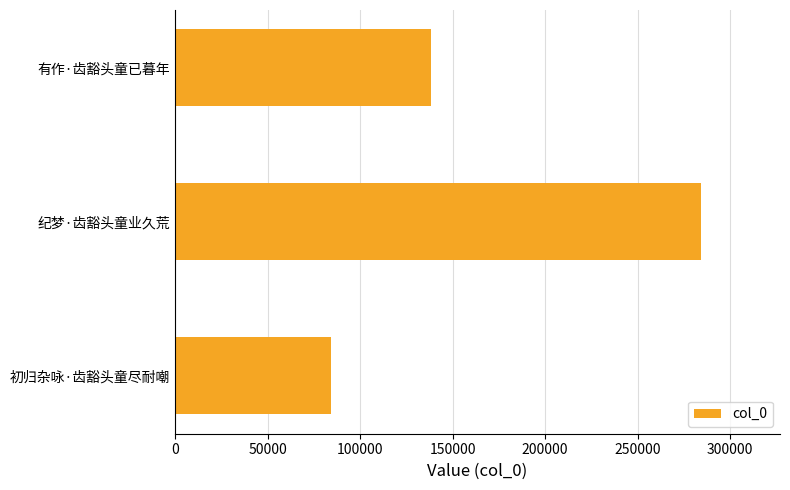

Reading bottom to top, transcribe all the data shown in this chart.

初归杂咏·齿豁头童尽耐嘲=84287	纪梦·齿豁头童业久荒=284345	有作·齿豁头童已暮年=138268